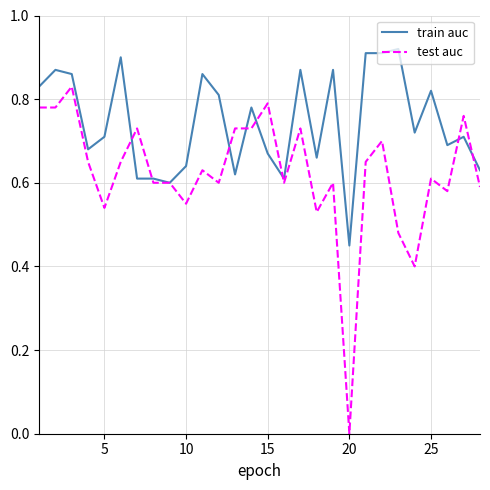

Does the chart display data point markers on the line(s)?

No